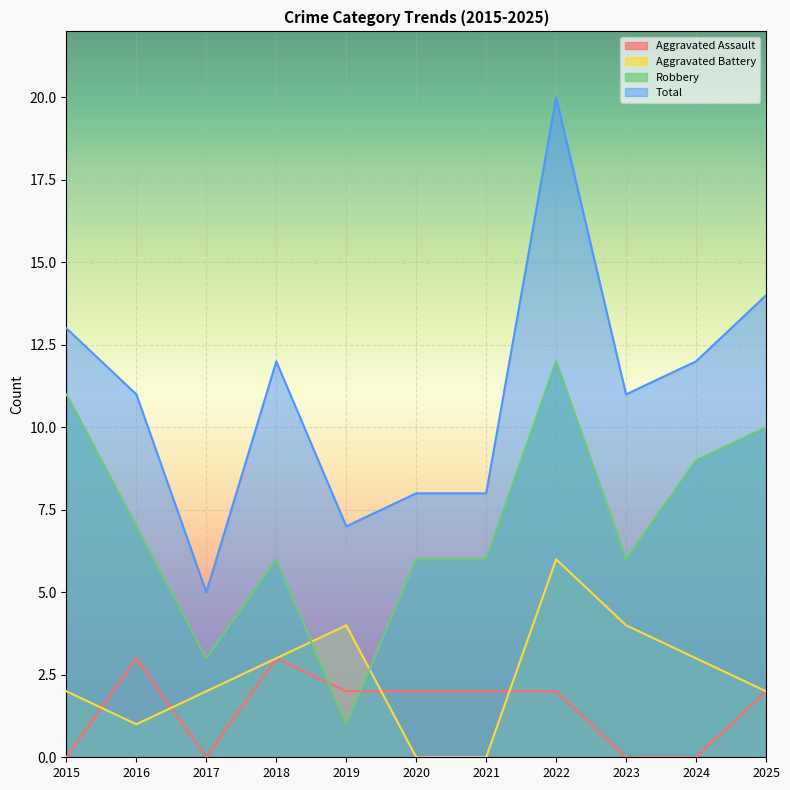

How many lines are shown in the chart?

4